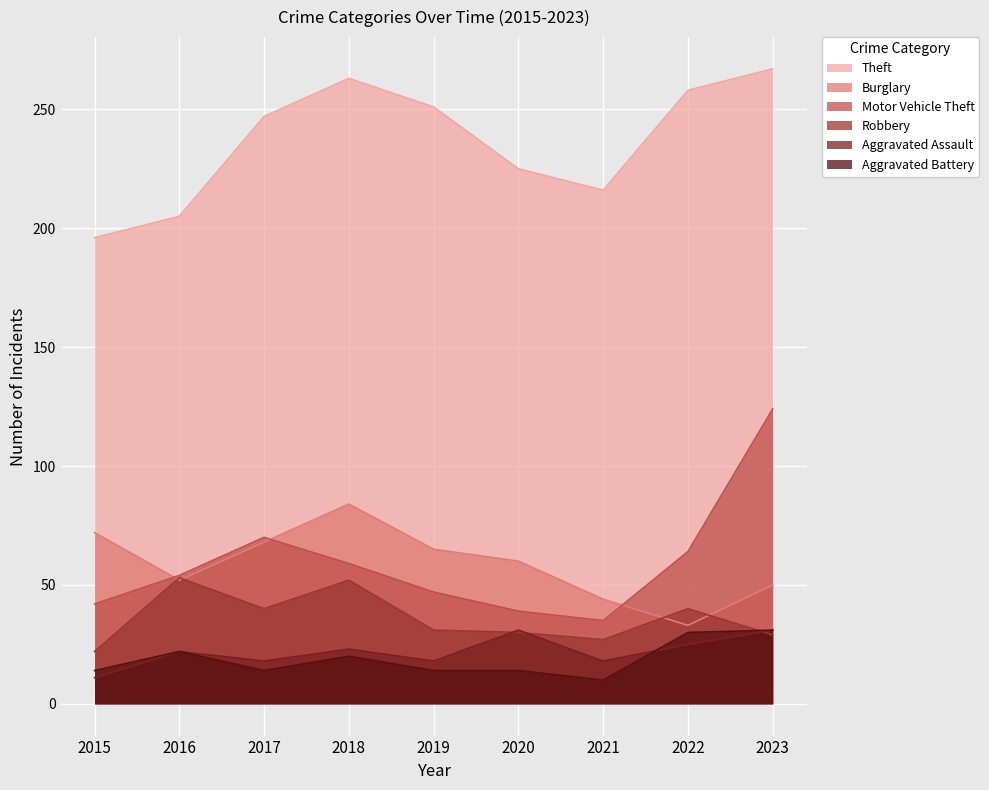

At which category is the sum across all series the highest?

2023